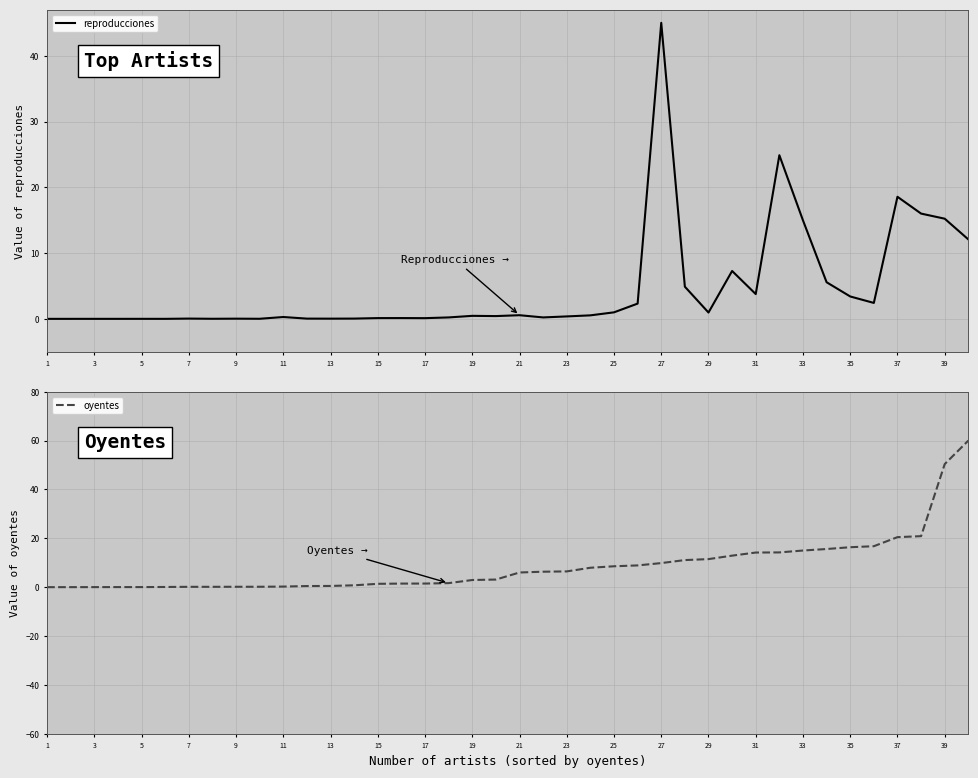

The value of reproducciones at 1 is 0.0. True or false?

True